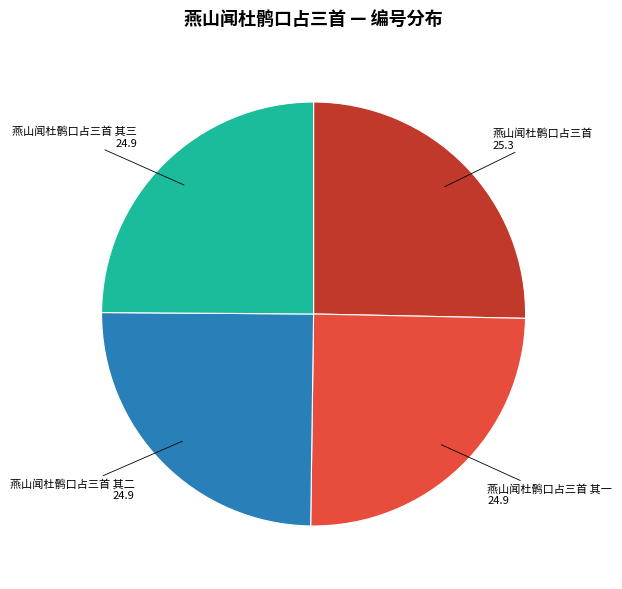

Is 燕山闻杜鹘口占三首 the majority of the pie?

No